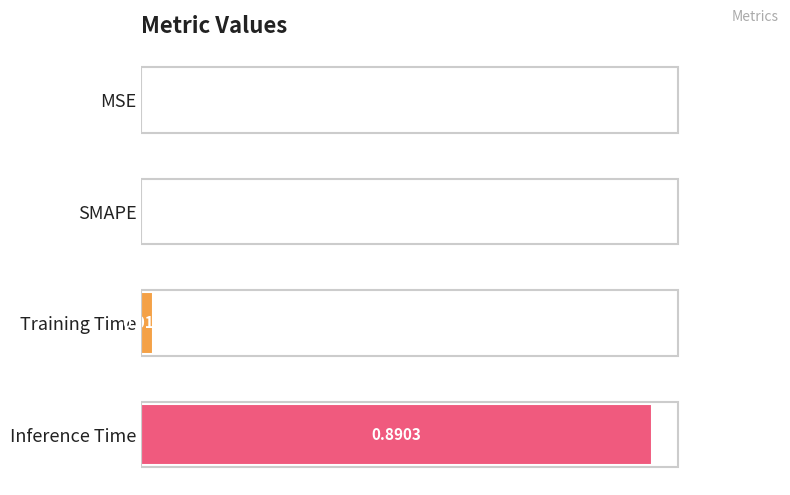

Between SMAPE and Inference Time, which is larger?

Inference Time